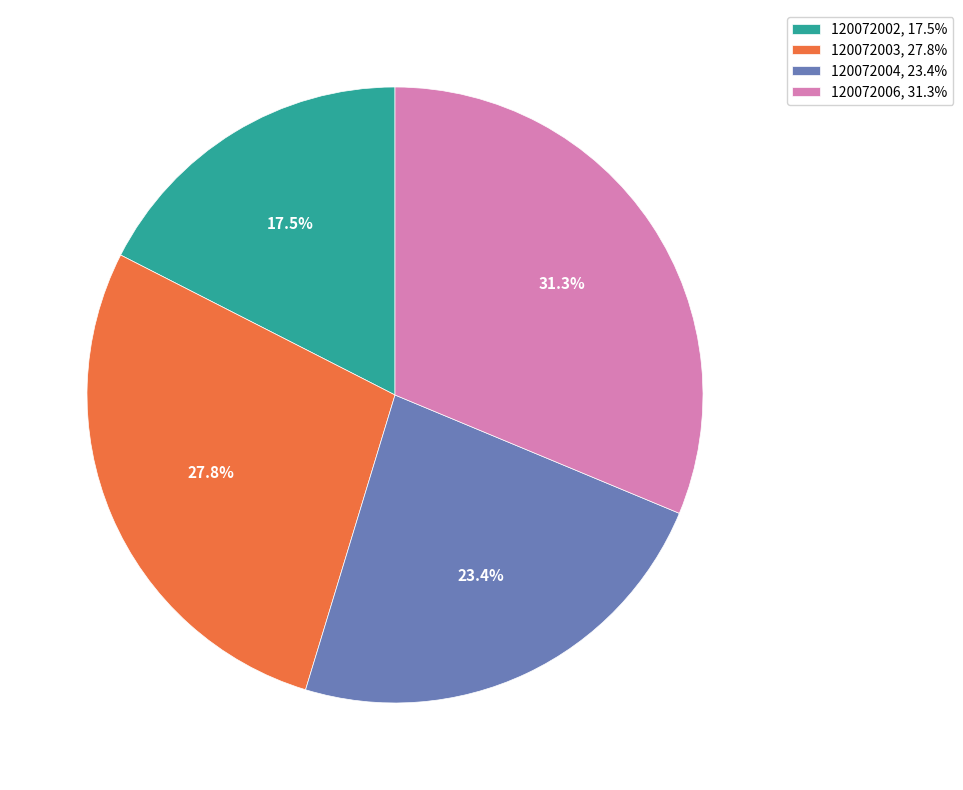

How many slices are in this pie chart?

4